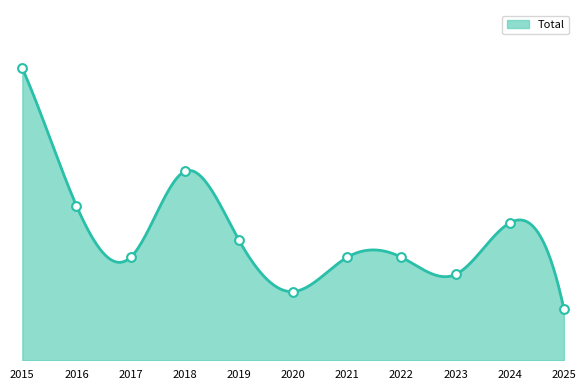

What is the change in value from 2018 to 2023?

-6